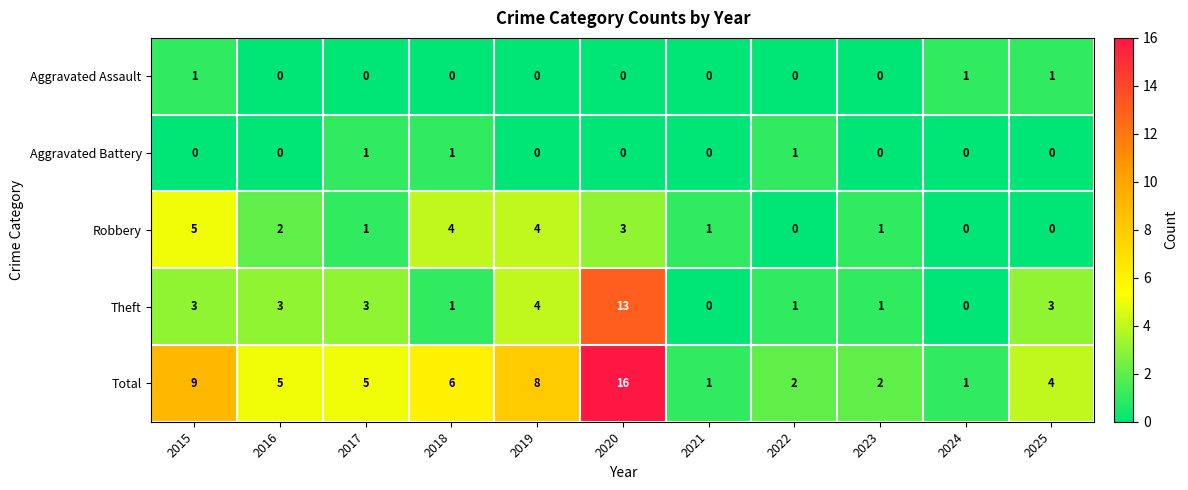

What is the spread (max minus min) of values at 2017?

5